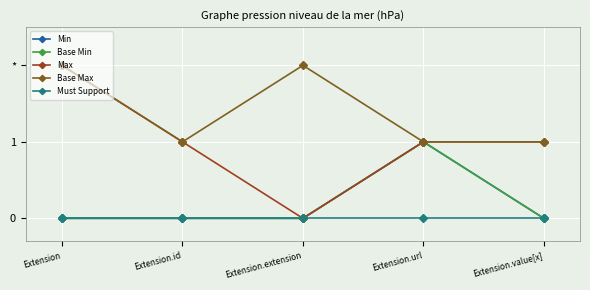

How many Base Max values are between 1 and 2?

5